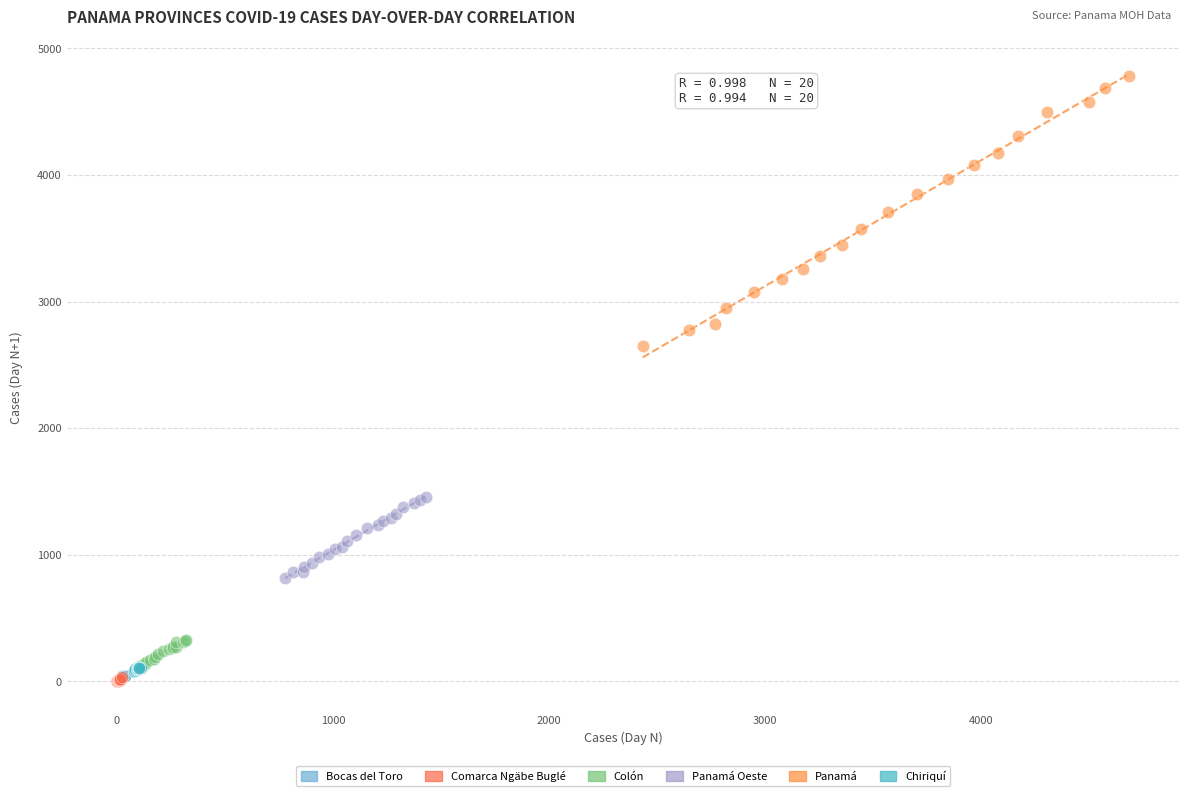

Which series has the widest spread of Y values?

Panamá